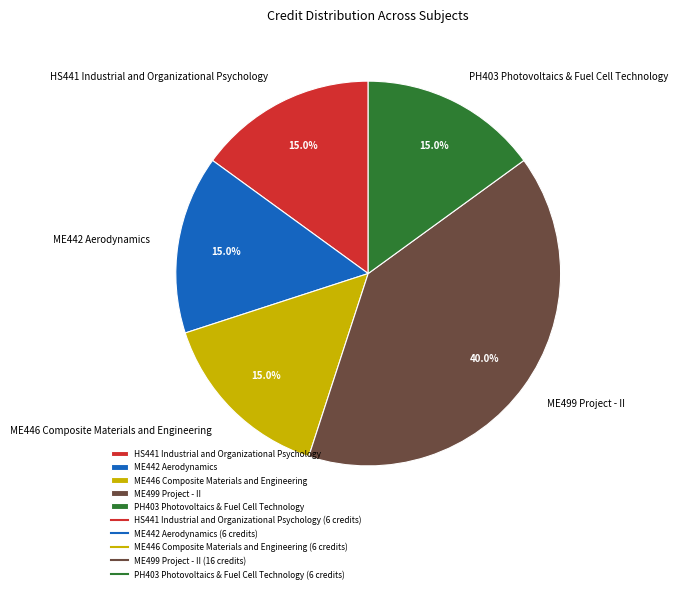

Does ME442 Aerodynamics represent more than half of the total?

No